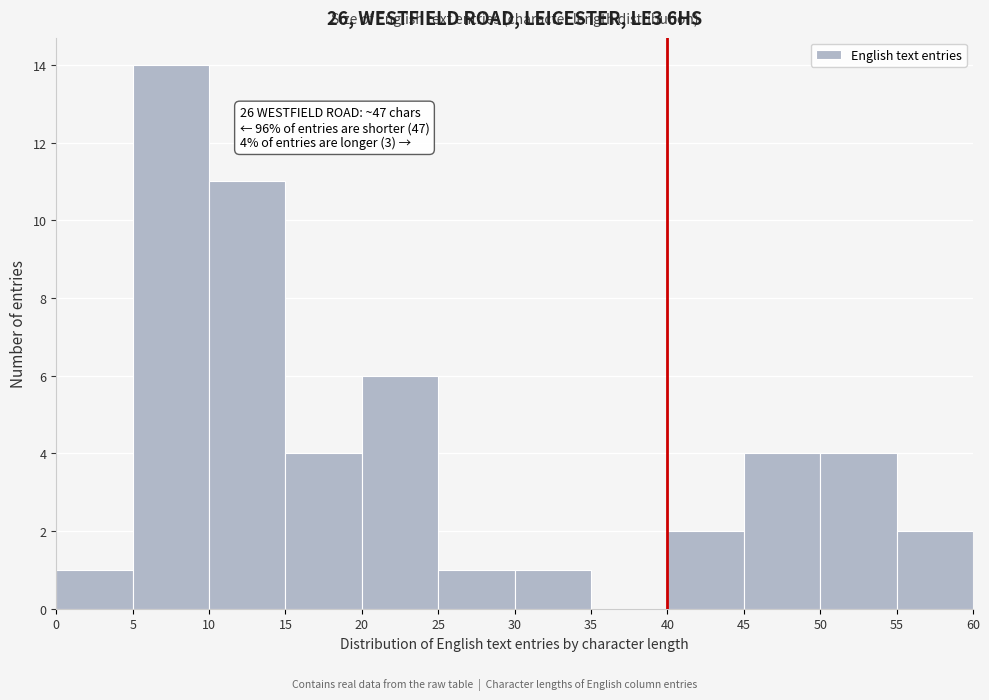

Which range on the x-axis has the tallest bar?

5 to 10